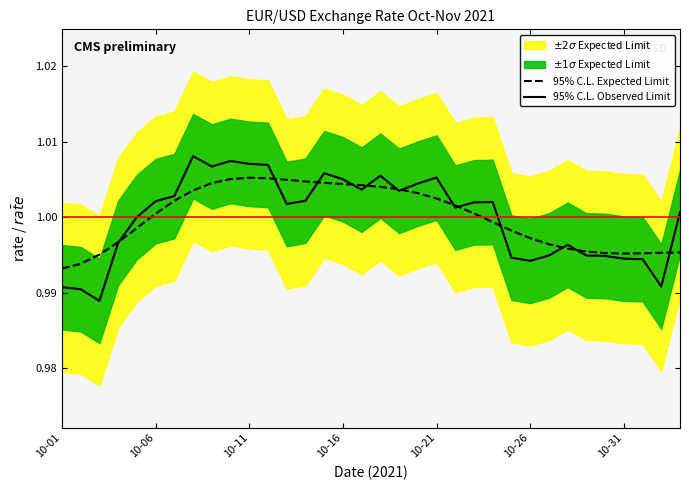

True or false: 95% C.L. Observed Limit has more than 0 interior local peaks.

True